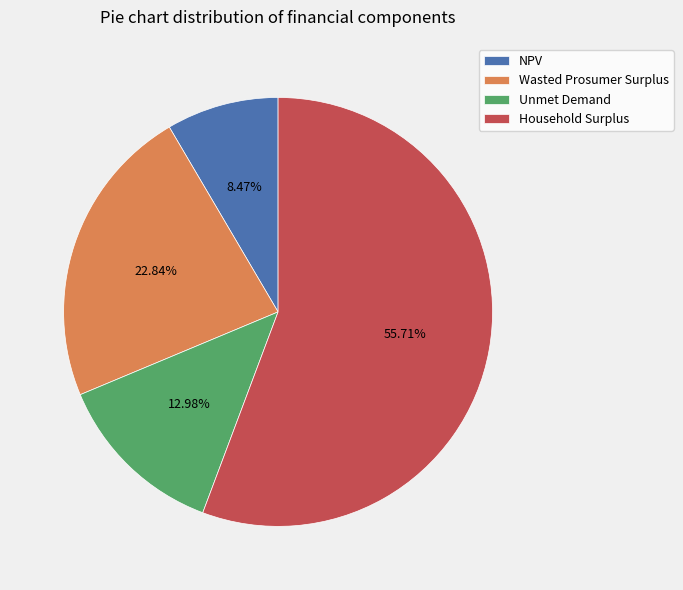

The Household Surplus slice represents 63% of the pie. True or false?

False